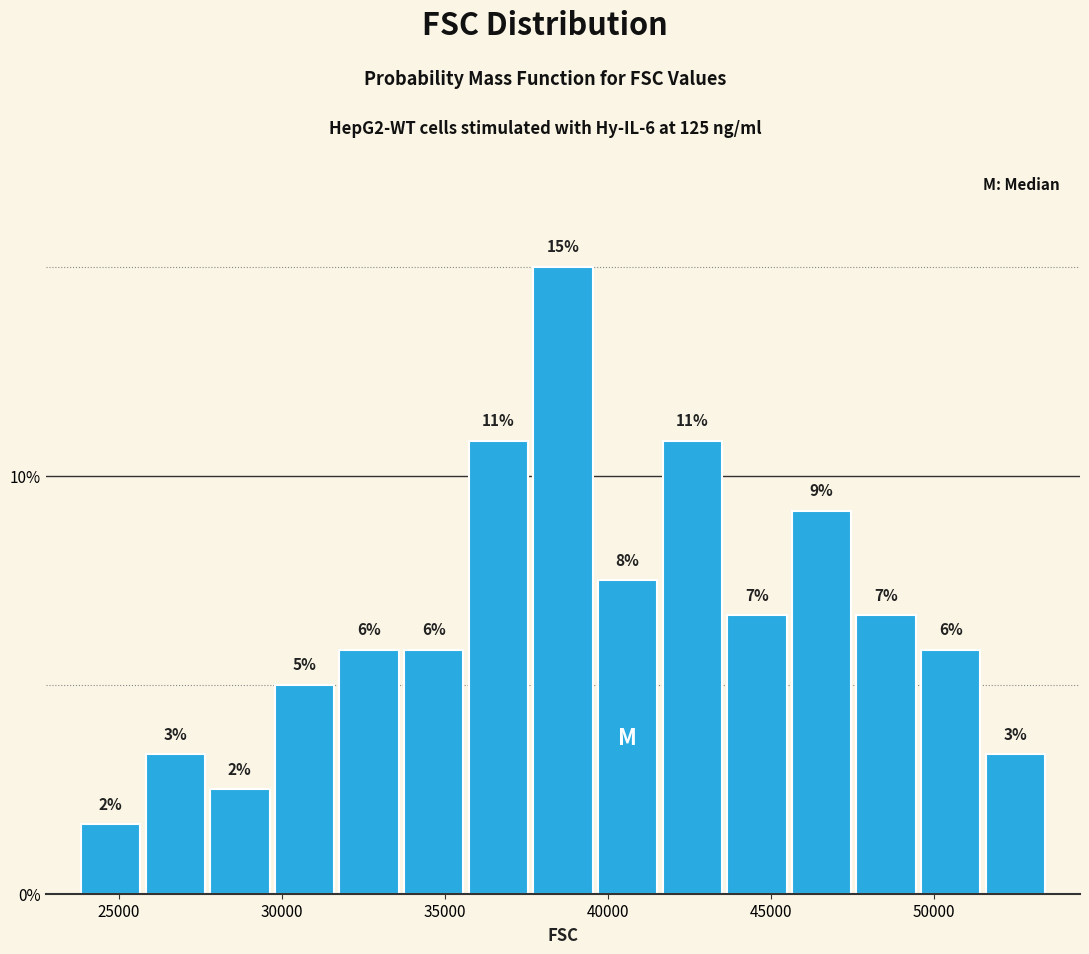

Read against the x-axis, roughly where is the centre of the tallest bar?

38500